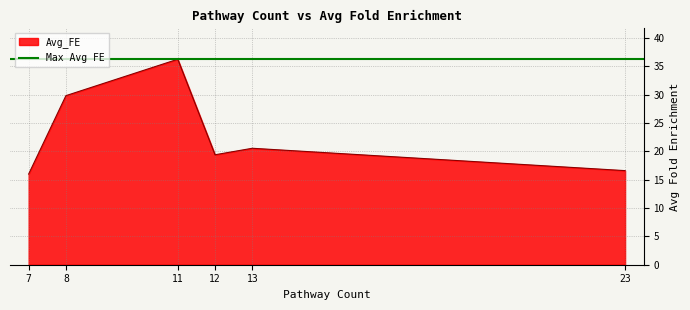

Read the value at 11.

36.2